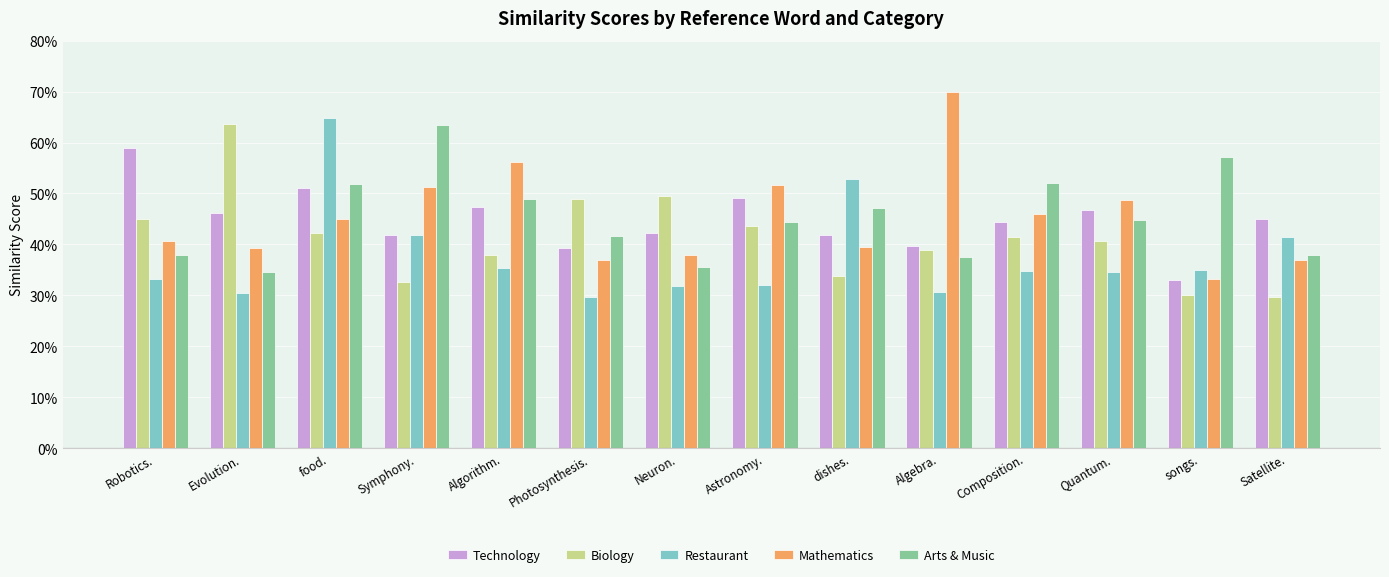

Count the Arts & Music values in the range 0 to 1.

14